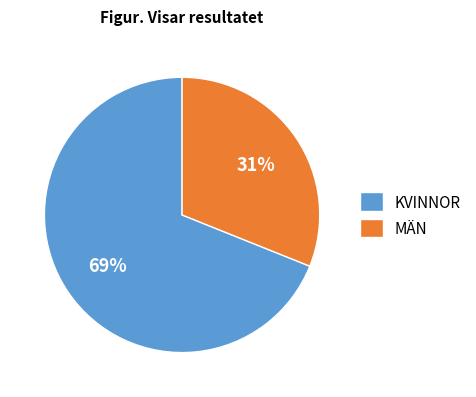

What is the ratio of the value at KVINNOR to the value at MÄN?

2.2